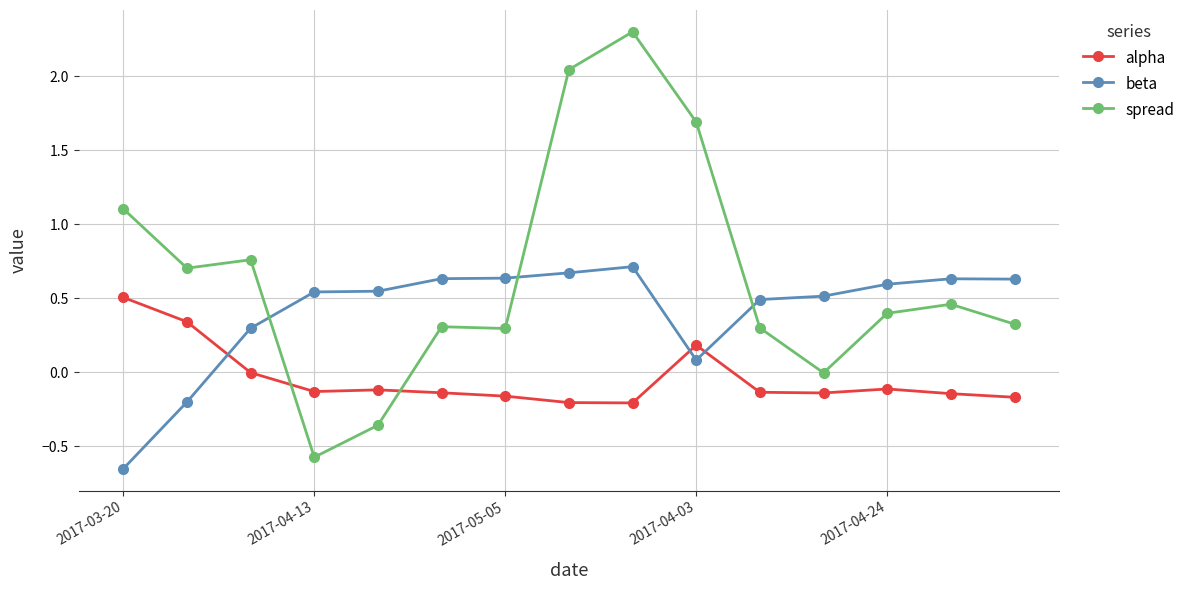

Rank the series by their maximum value, from highest to lowest.

spread, beta, alpha